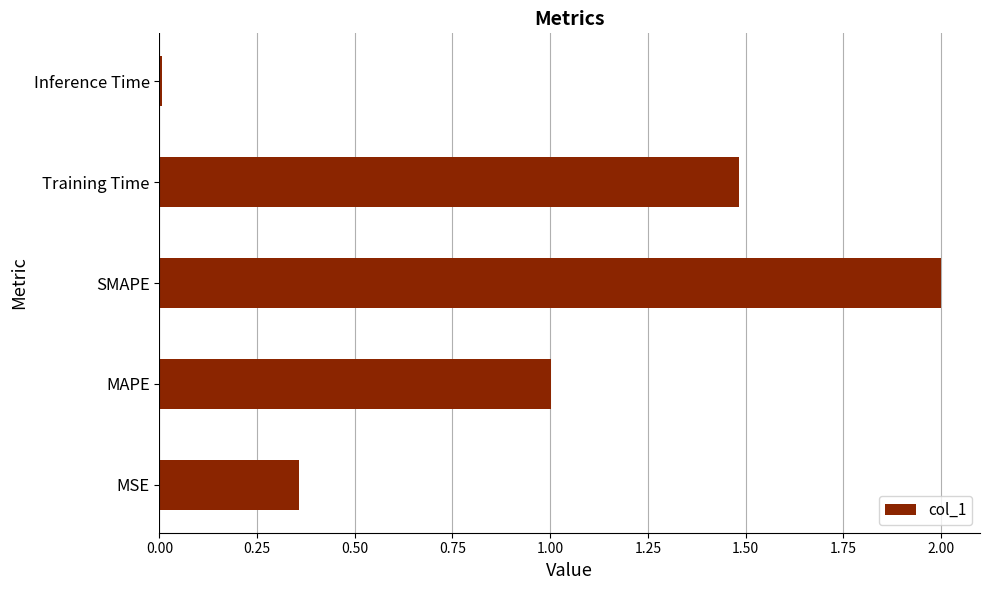

Rank the categories by value from lowest to highest.

Inference Time, MSE, MAPE, Training Time, SMAPE